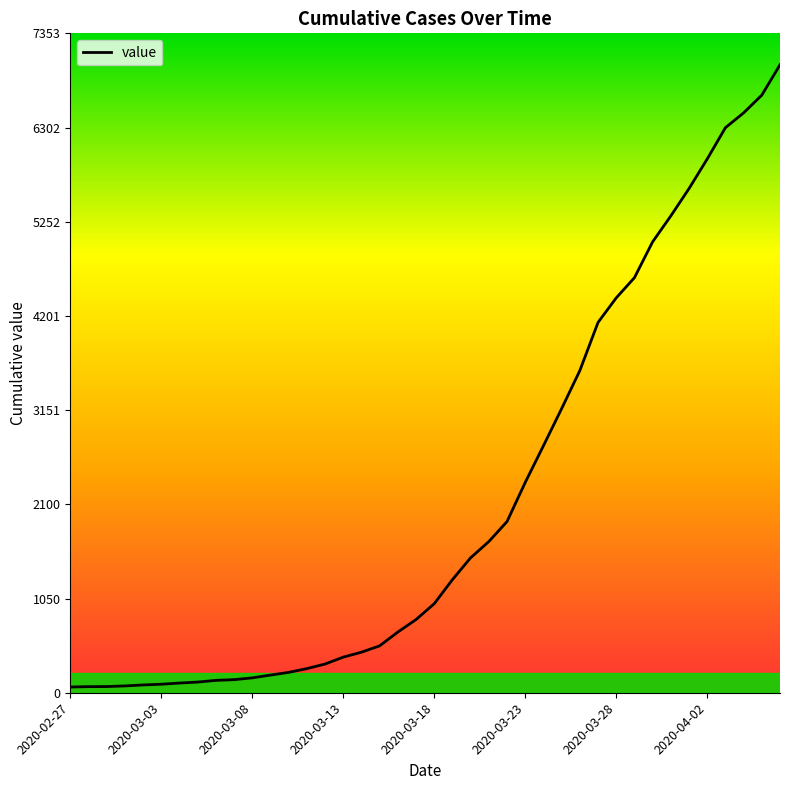

What is the maximum value shown in the chart?

7003